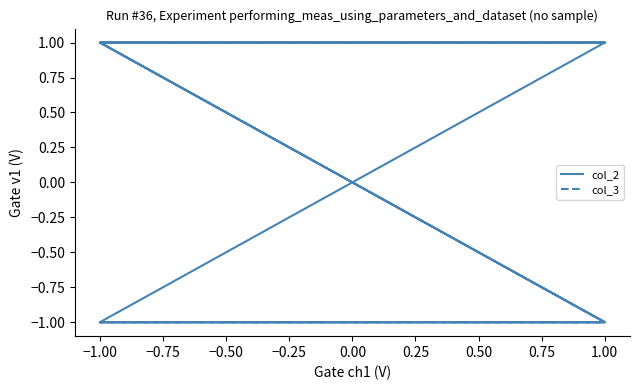

What is the difference between the highest and lowest values at 0.00?

2